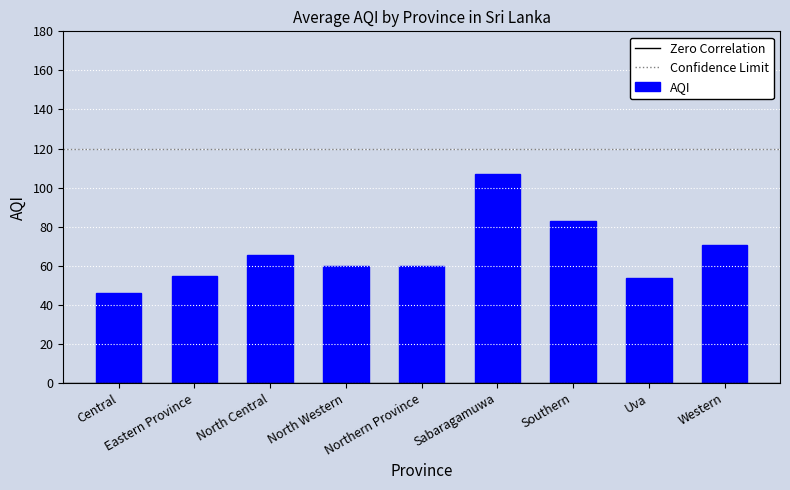

What is the average value?

66.7